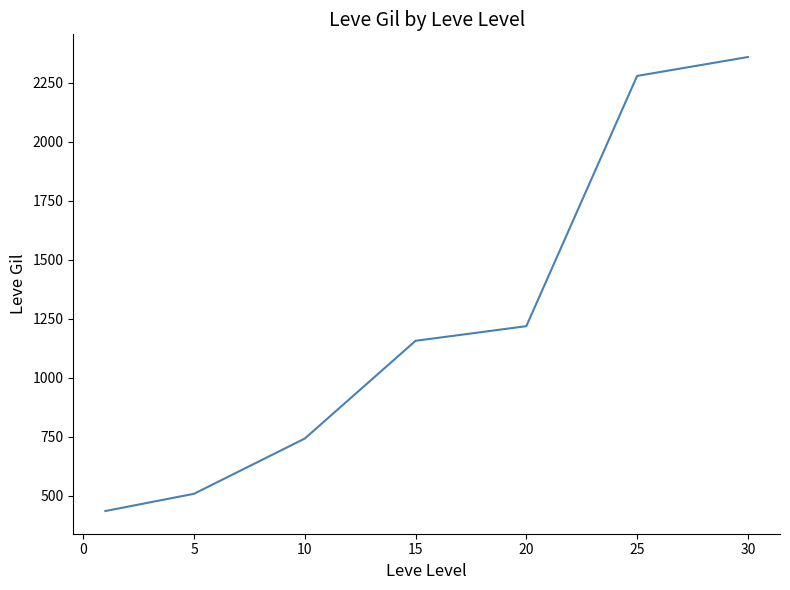

True or false: there are more than 0 points higher than both neighbors.

False